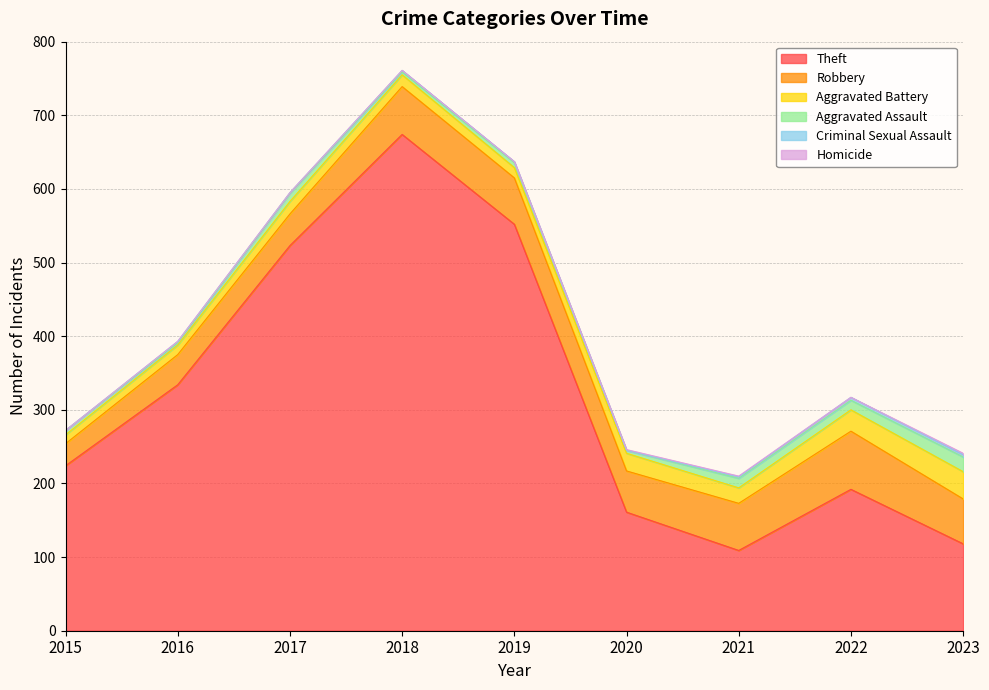

What value does the Aggravated Assault series have at 2021, to the nearest 5?

15